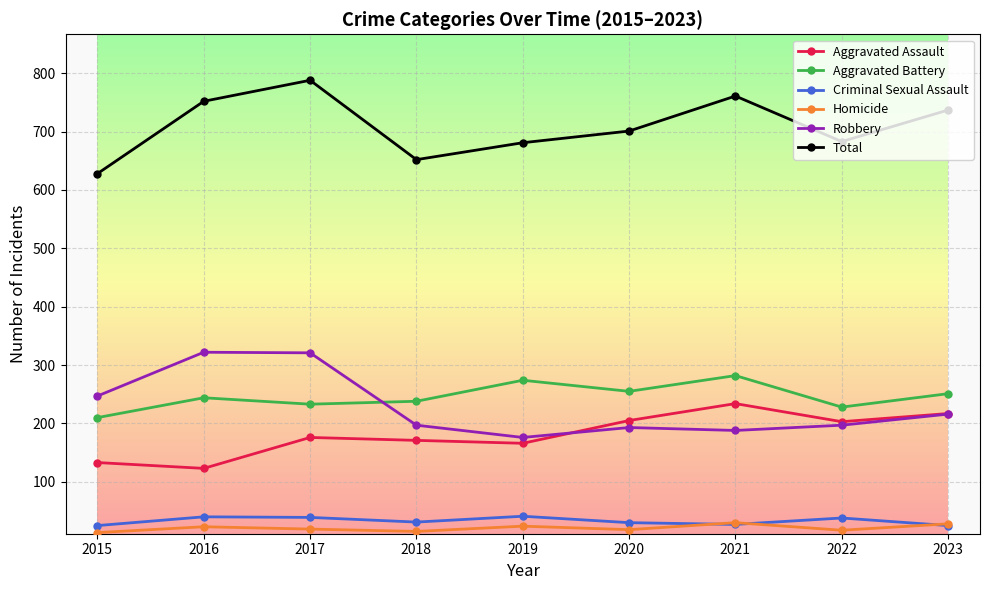

What is the highest value of the Homicide series?

30